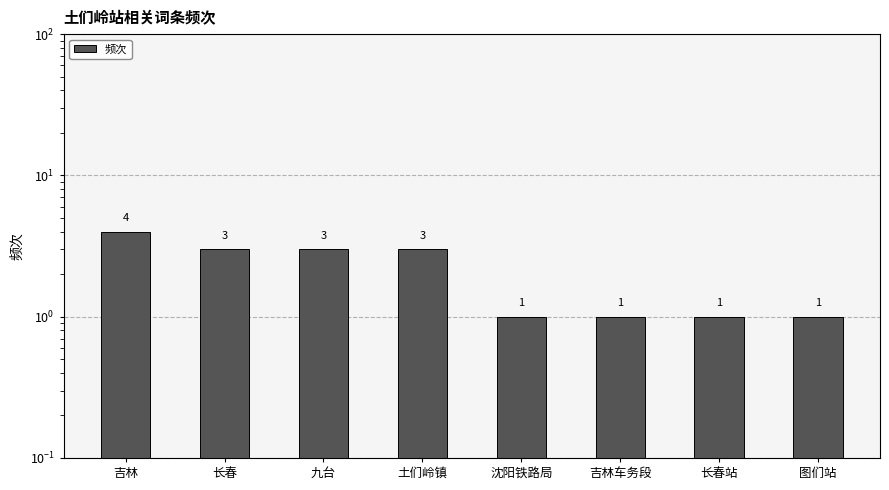

Which category has the lowest value across all series?

沈阳铁路局